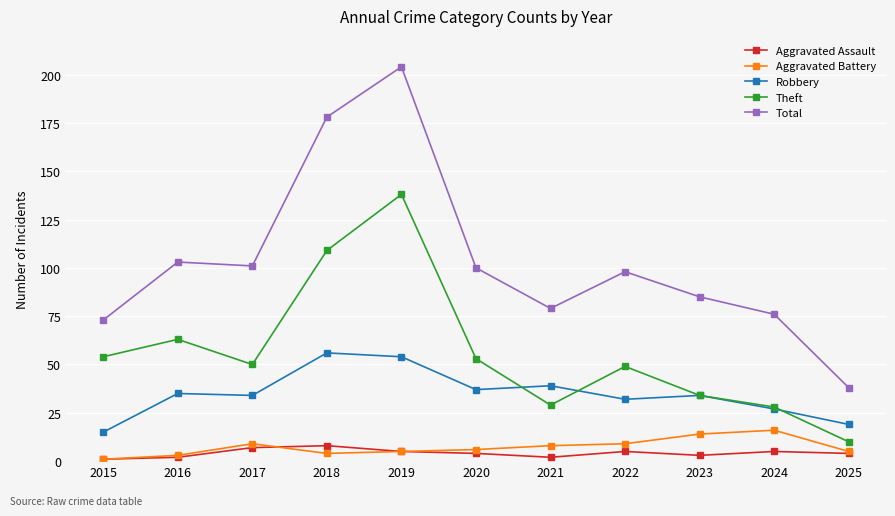

At which category does Total reach its first local peak?

2016